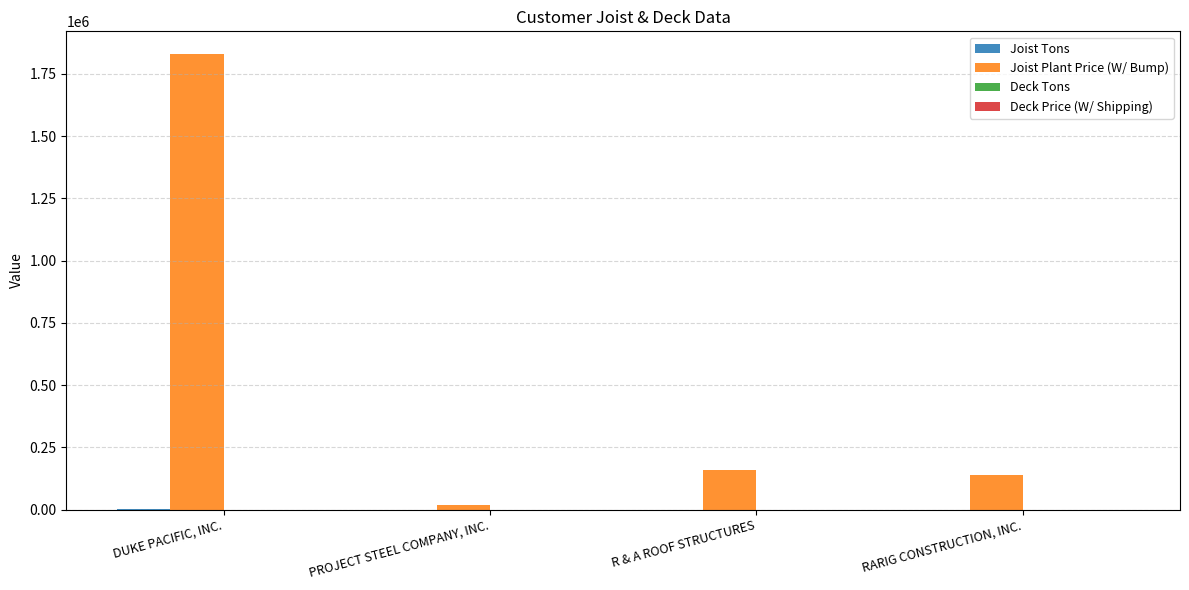

How many data points does each series have?

4